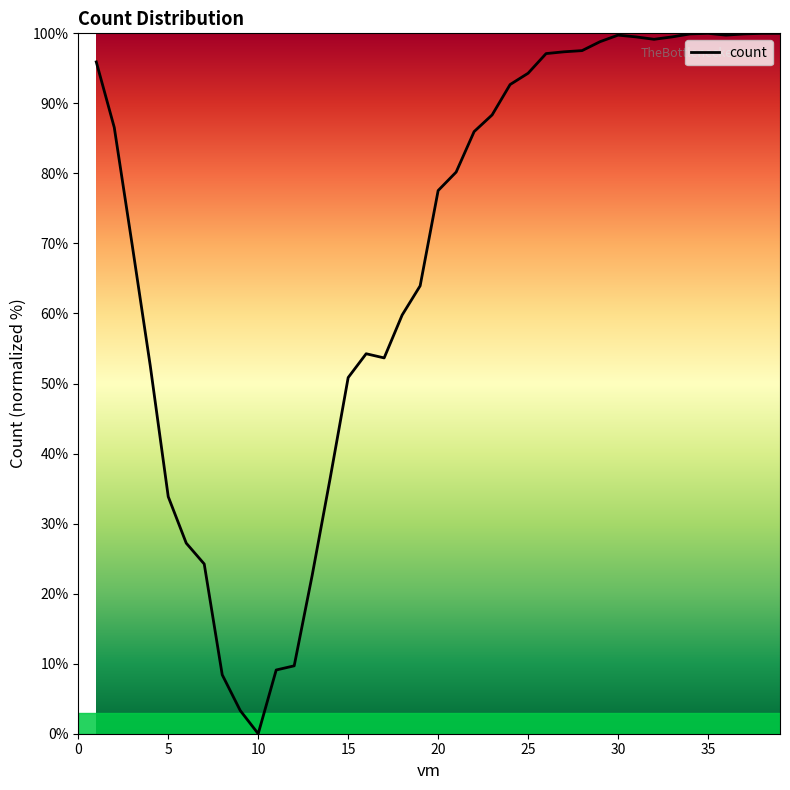

How many categories are shown in the chart?

39